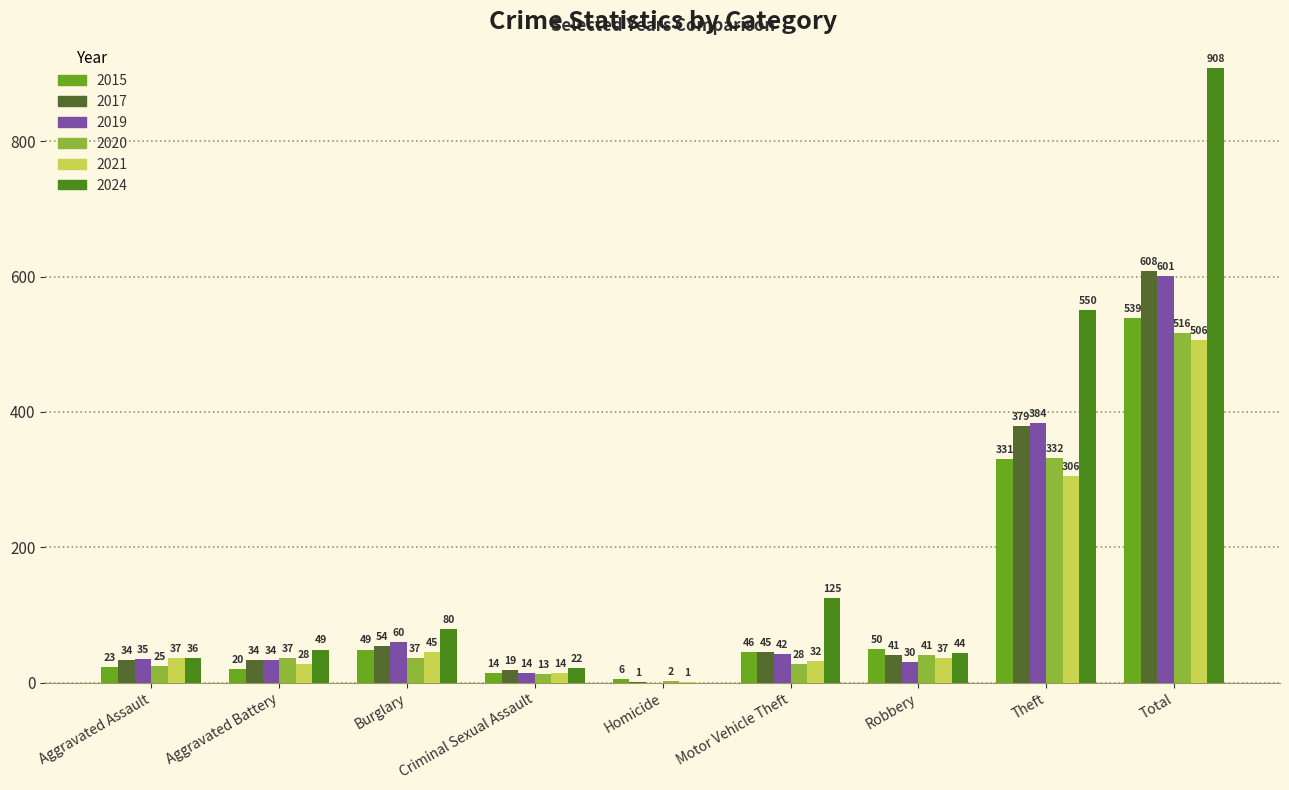

How many values in 2024 are above zero?

8